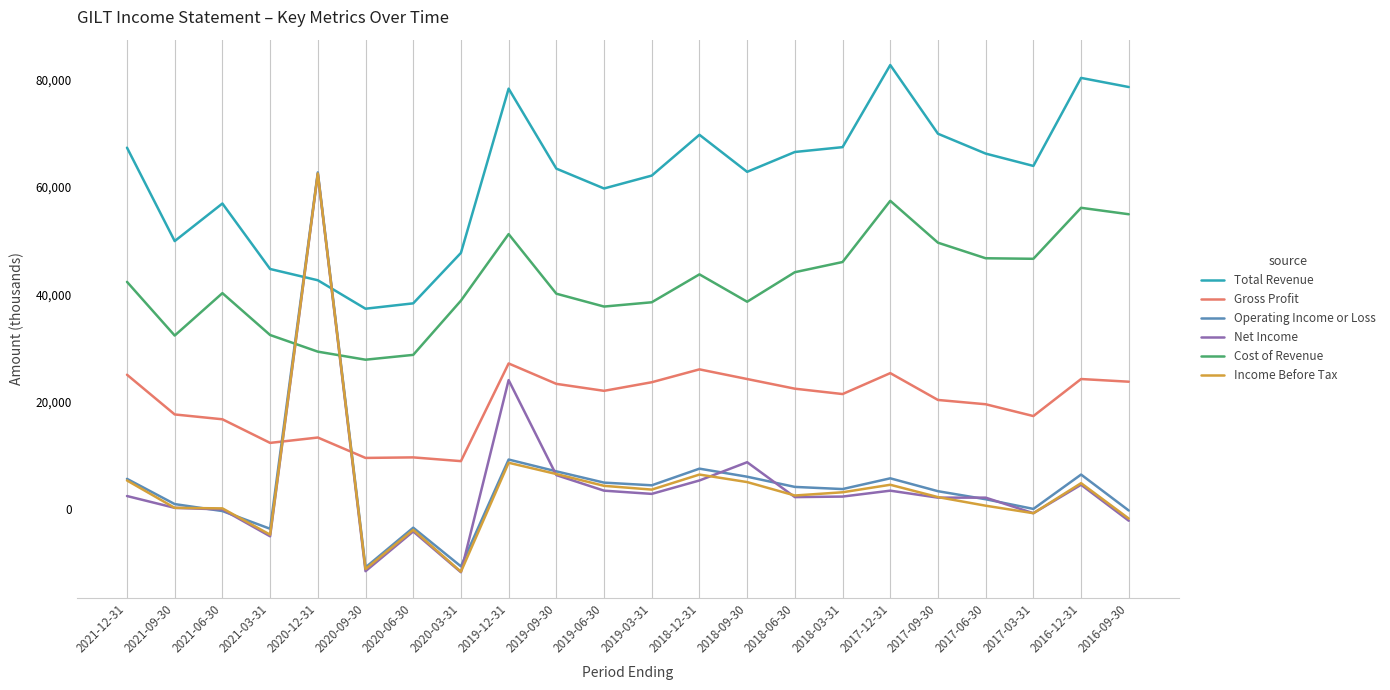

Which category has the highest value across all series?

2017-12-31